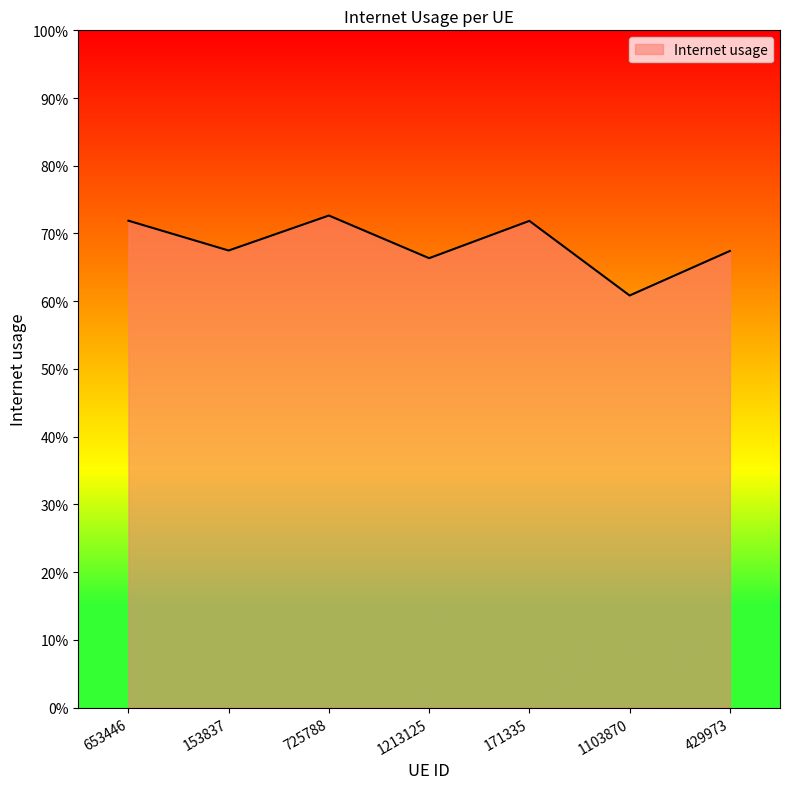

Does the chart display data point markers on the line(s)?

No